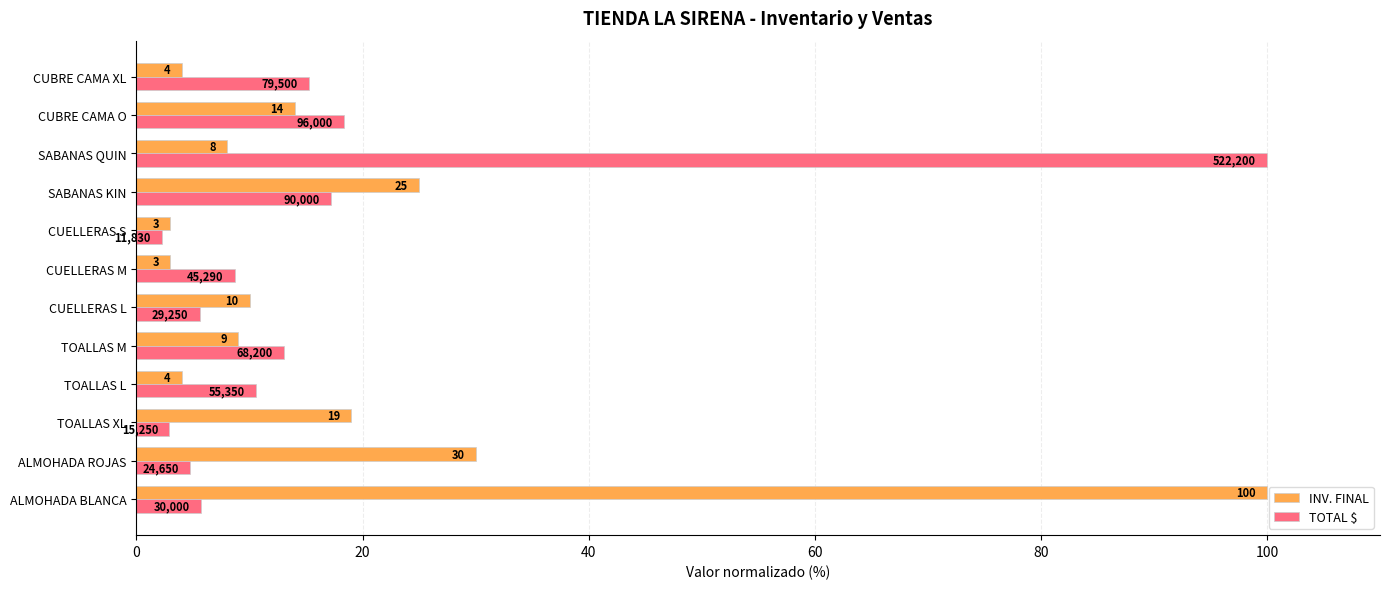

Rank the series at CUELLERAS M from highest to lowest value.

TOTAL $, INV. FINAL